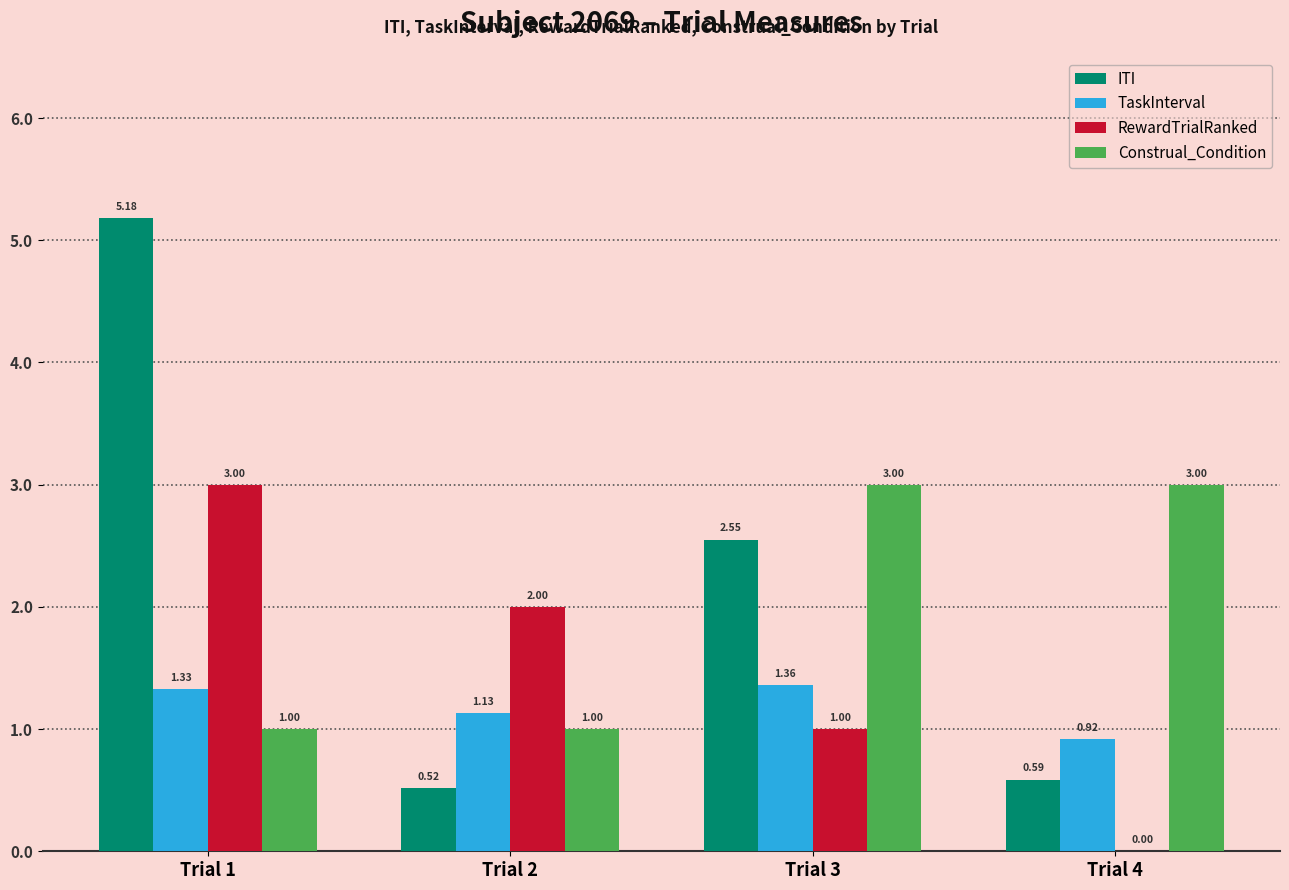

What is the sum of the Construal_Condition values at Trial 4 and Trial 3?

6.0